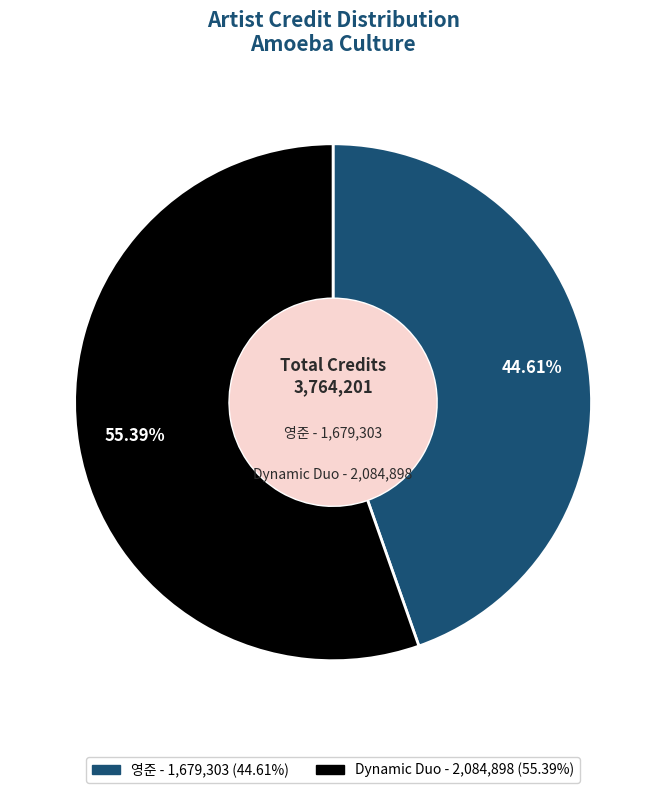

How many slices are in this pie chart?

2